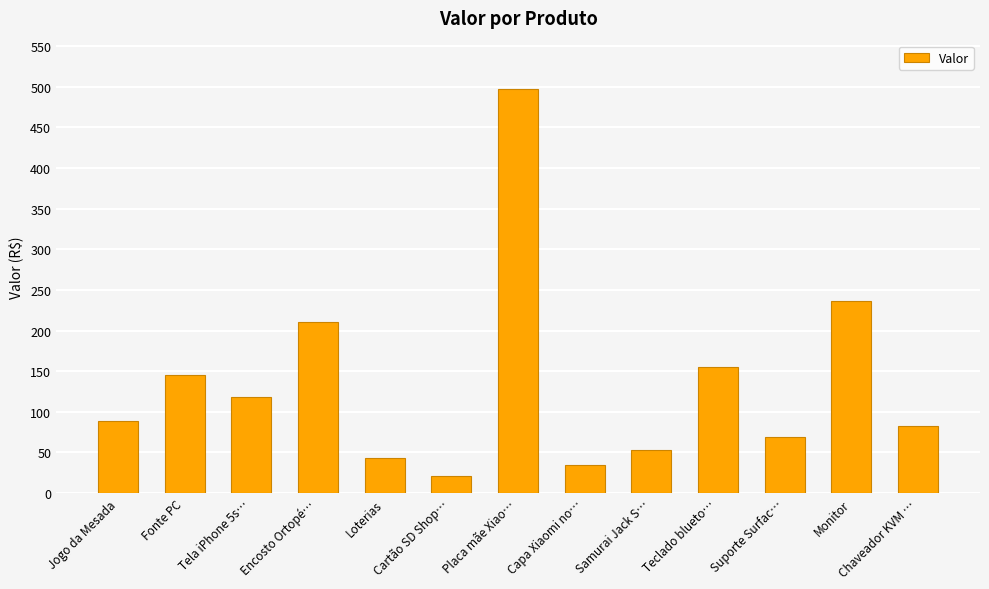

What is the value of the 4th bar from the left?

211.1